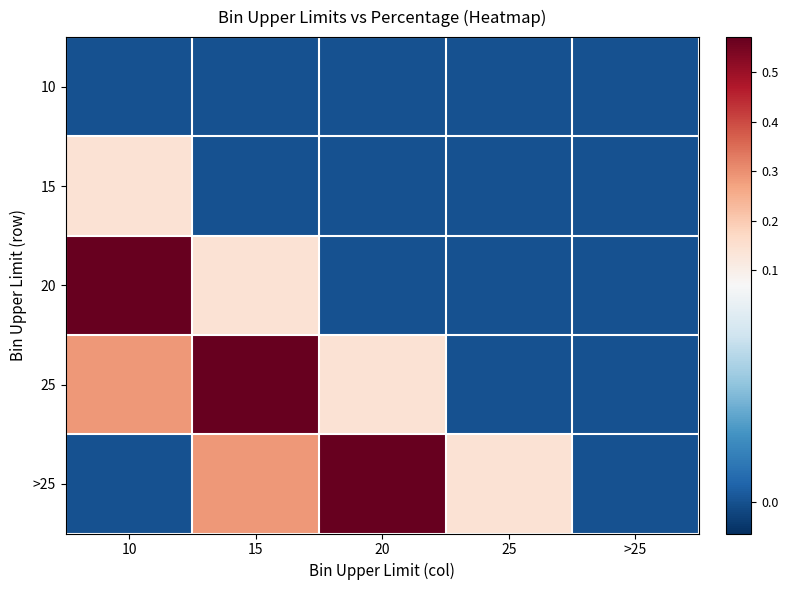

Reading right to left, transcribe all the data shown in this chart.

10: >25=0.0	25=0.0	20=0.0	15=0.0	10=0.0
15: >25=0.0	25=0.0	20=0.0	15=0.0	10=0.1
20: >25=0.0	25=0.0	20=0.0	15=0.1	10=0.6
25: >25=0.0	25=0.0	20=0.1	15=0.6	10=0.3
>25: >25=0.0	25=0.1	20=0.6	15=0.3	10=0.0